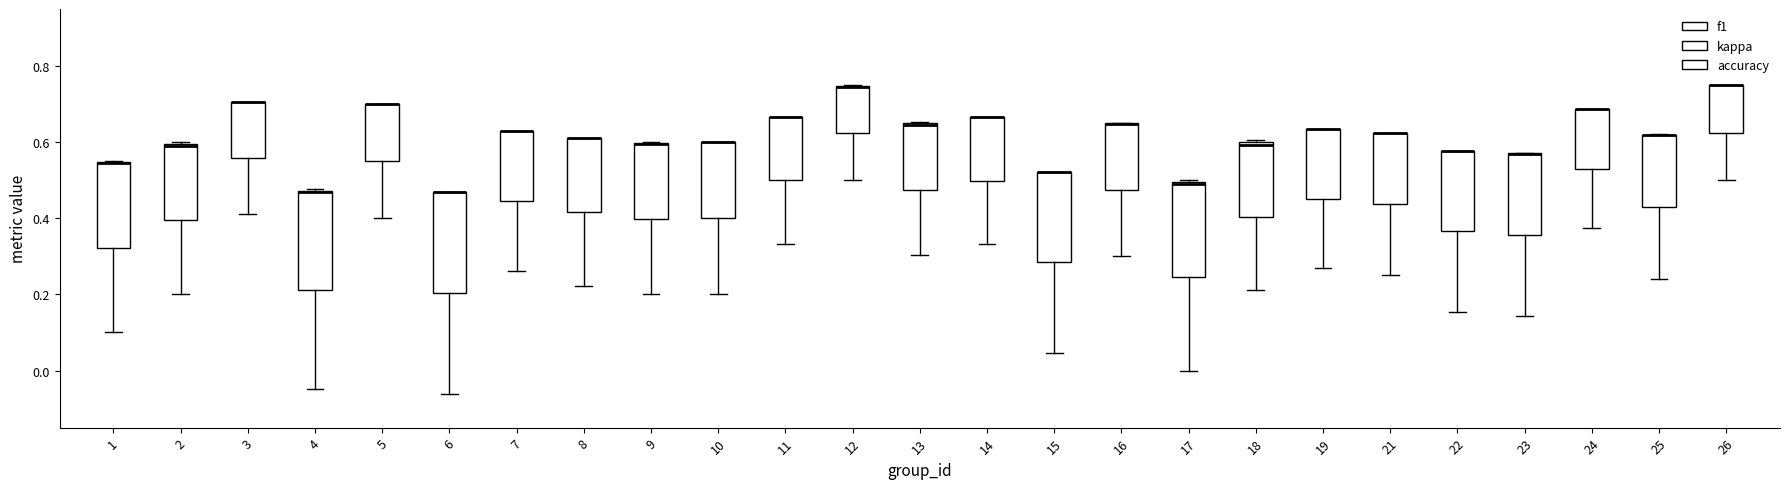

Where is the upper edge of the box at x = 2 on the y-axis? The values are not printed on the chart, so give them approximately, as read against the axis.

0.60